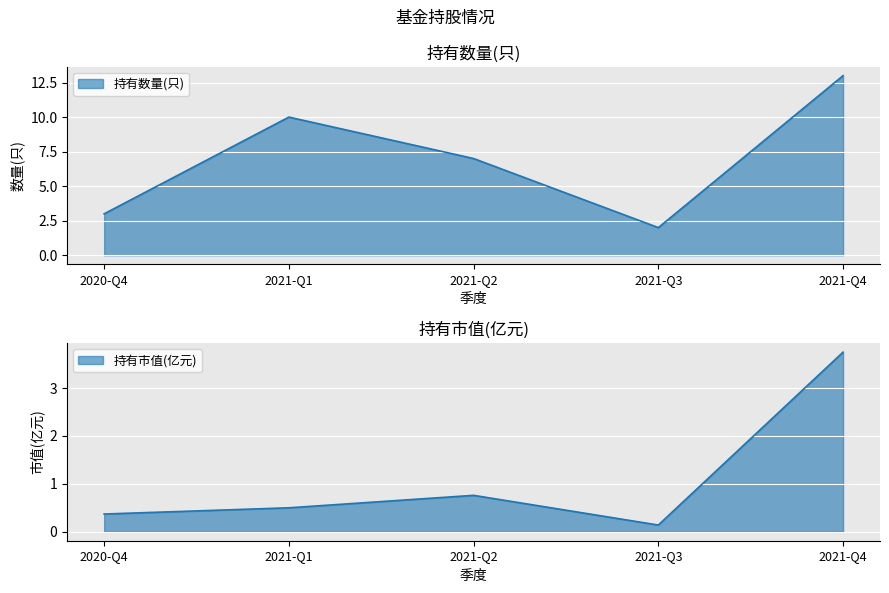

Rank the series by their maximum value, from highest to lowest.

持有数量(只), 持有市值(亿元)